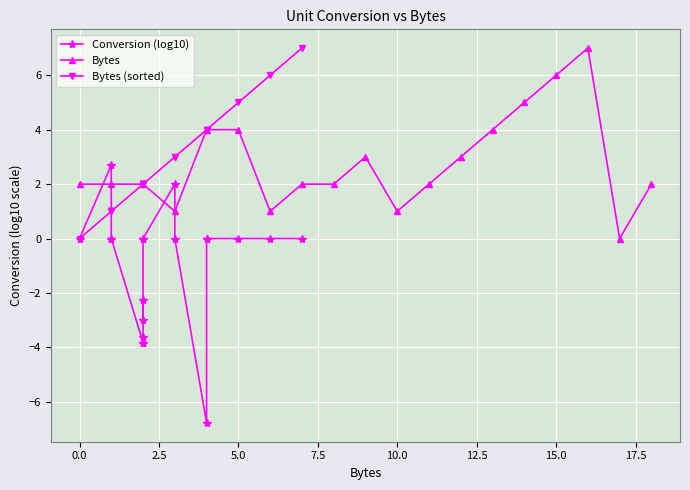

What is the maximum value for Bytes?

7